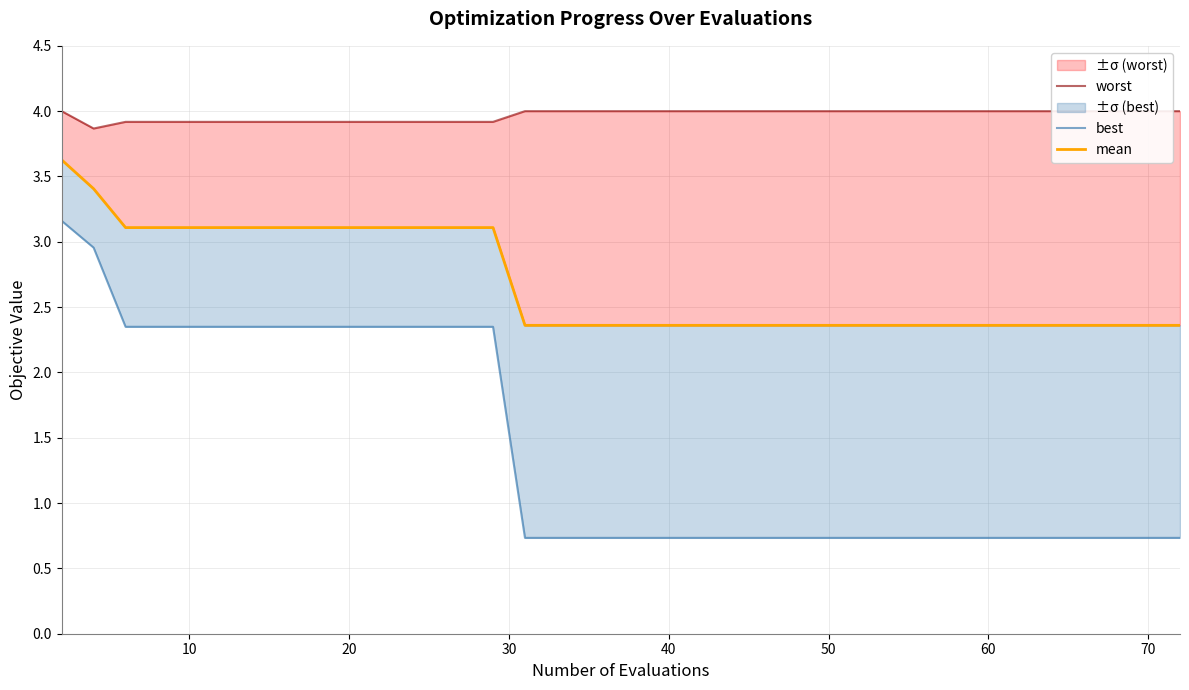

What are all the series names shown in the legend?

worst, best, mean